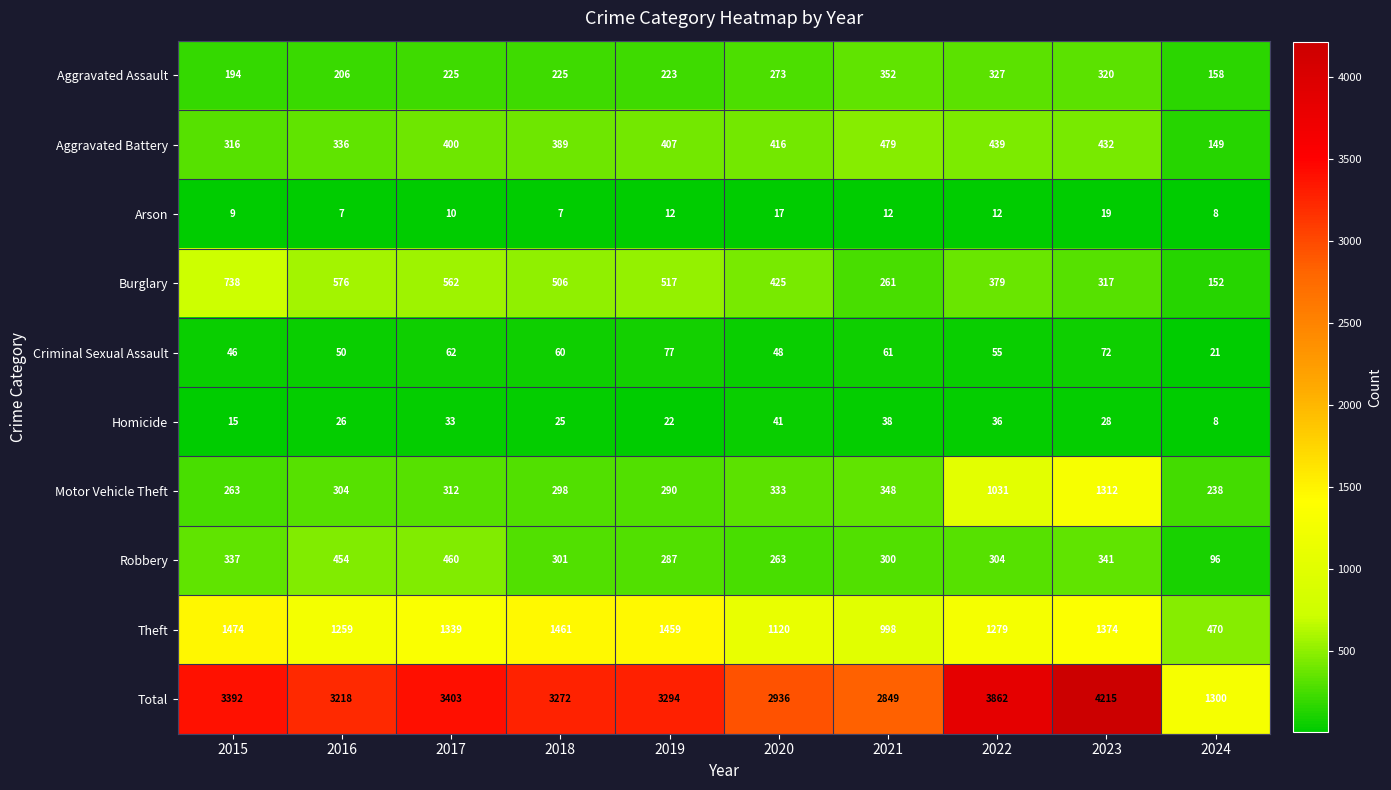

At how many categories does at least one series exceed 300?

10